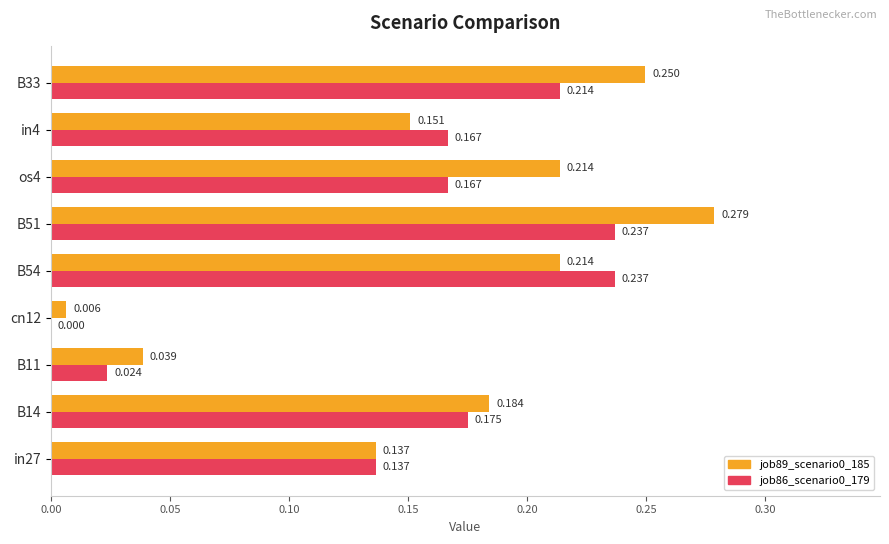

Is the value of job89_scenario0_185 at cn12 greater than the value of job86_scenario0_179 at B51?

No